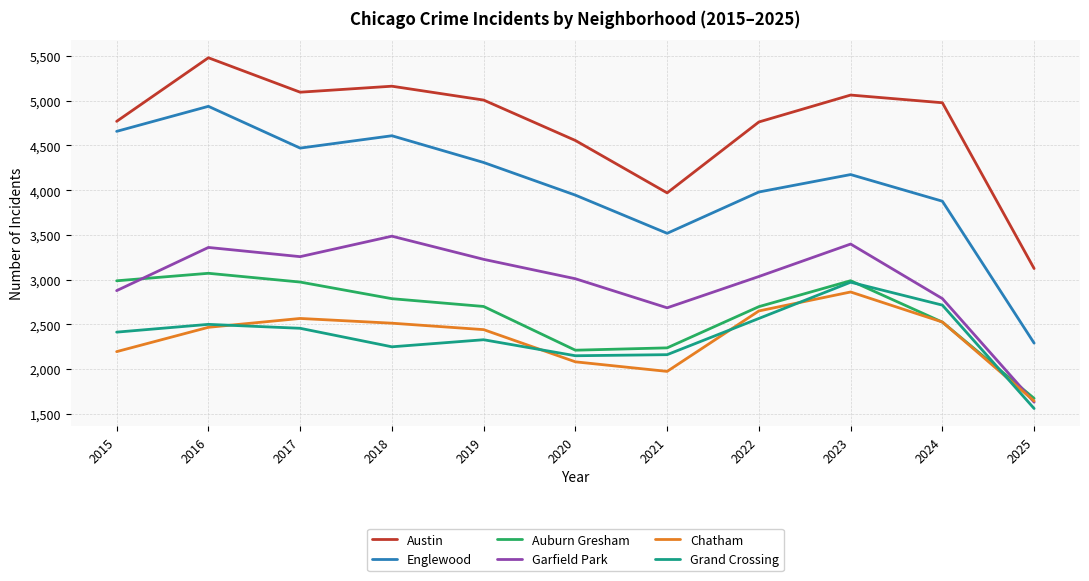

Which series has the largest total across all categories?

Austin